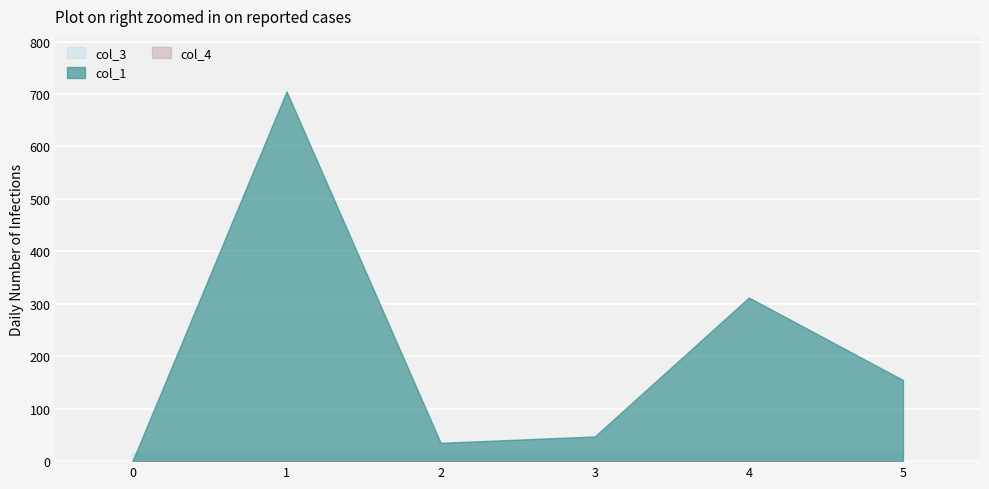

Reading right to left, what are all the values shown in this chart?

col_1: 5=154.8	4=312.0	3=47.1	2=34.9	1=705.0	0=0.0
col_3: 5=16.0	4=16.0	3=16.0	2=16.0	1=16.0	0=16.0
col_4: 5=0.0	4=0.0	3=0.0	2=0.0	1=0.0	0=0.0